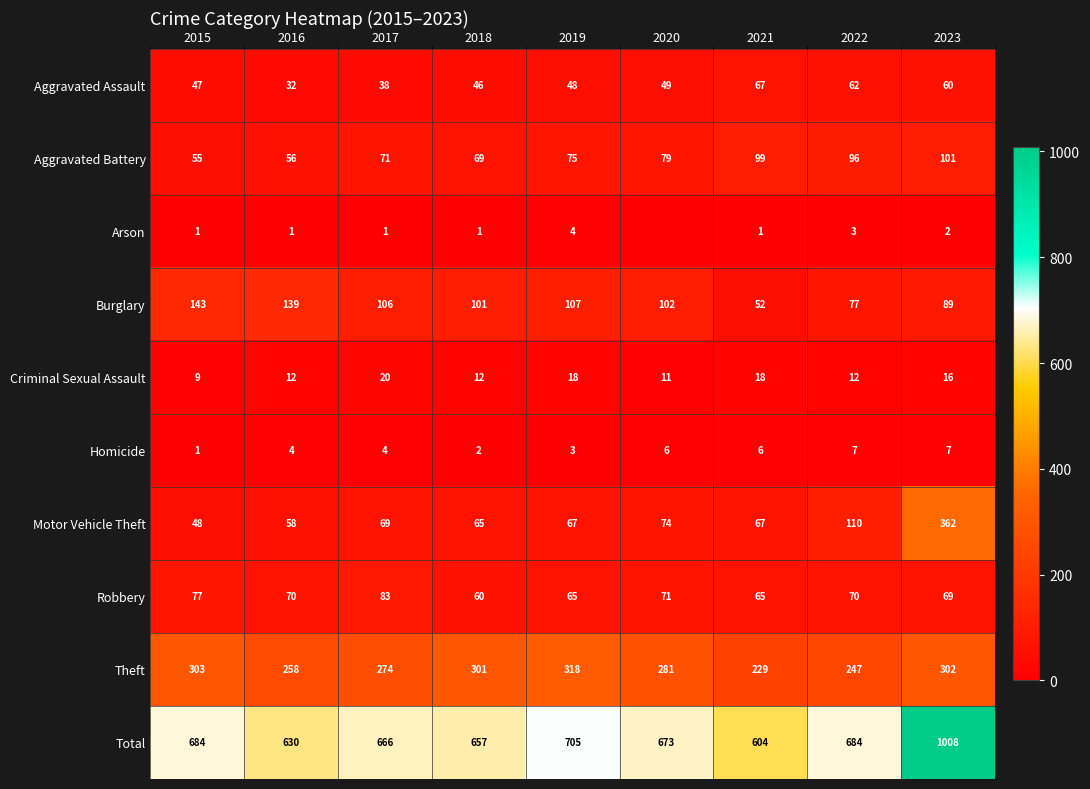

At which category is the sum across all series the highest?

2023